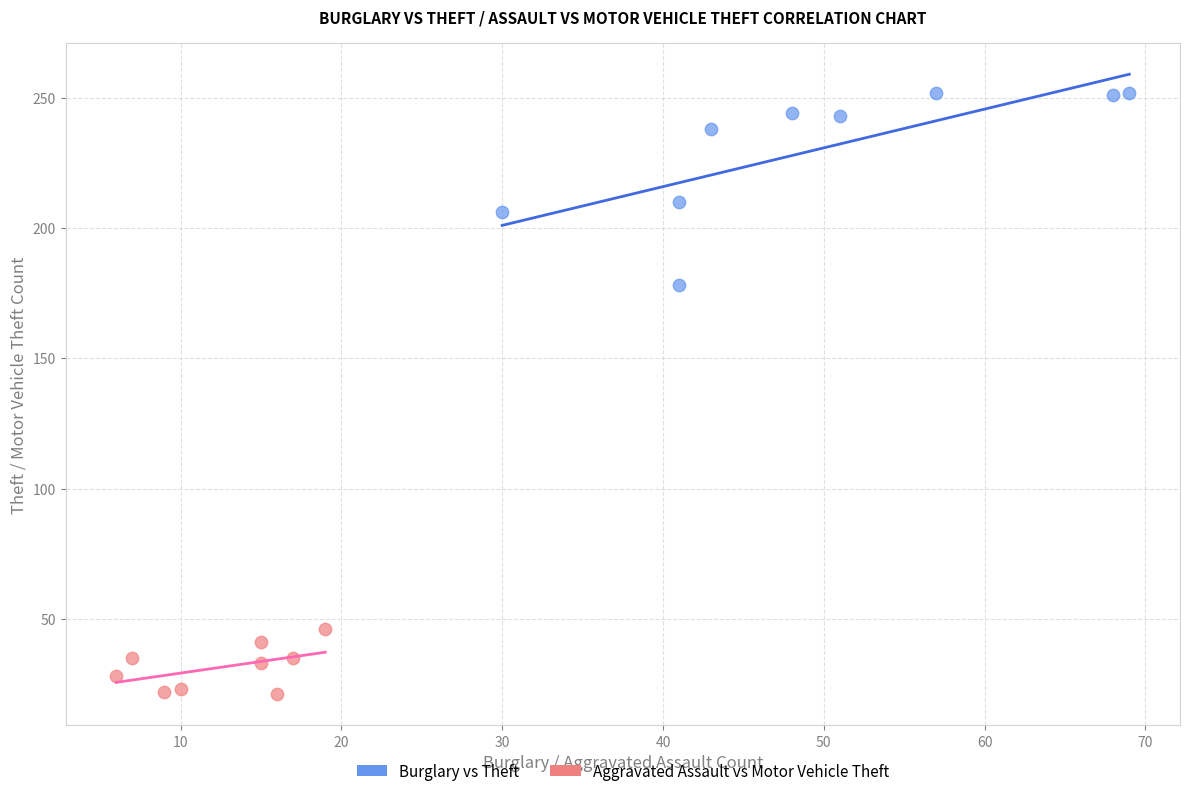

Which series reaches the minimum Y coordinate?

Aggravated Assault vs Motor Vehicle Theft